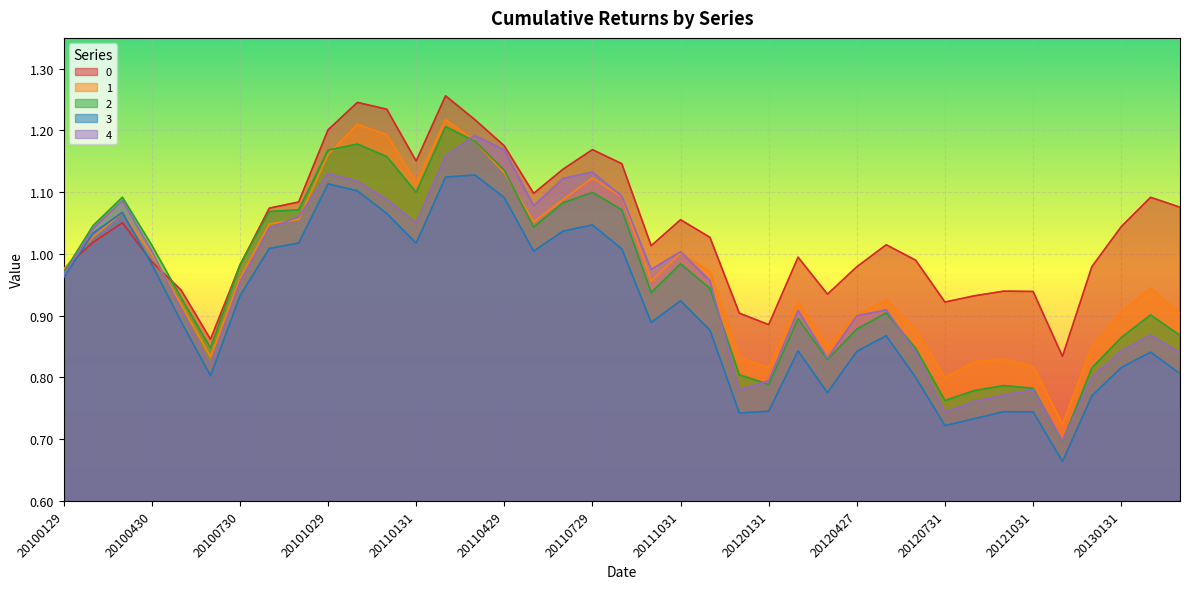

What is the value of the 1 point at the 1st from the left?

1.0